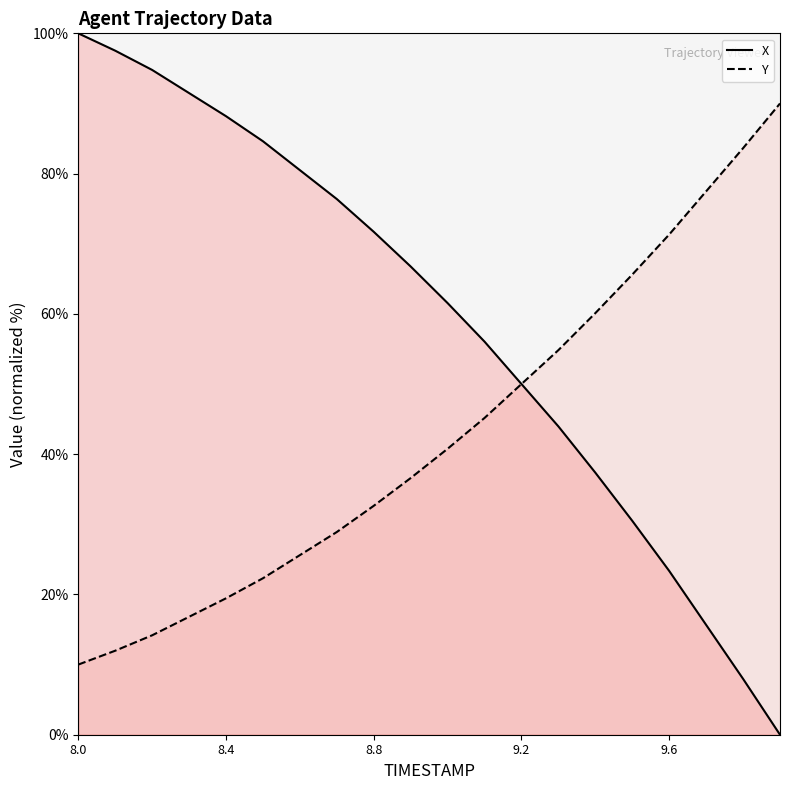

Which series ends up on top after the final intersection of X and Y?

Y